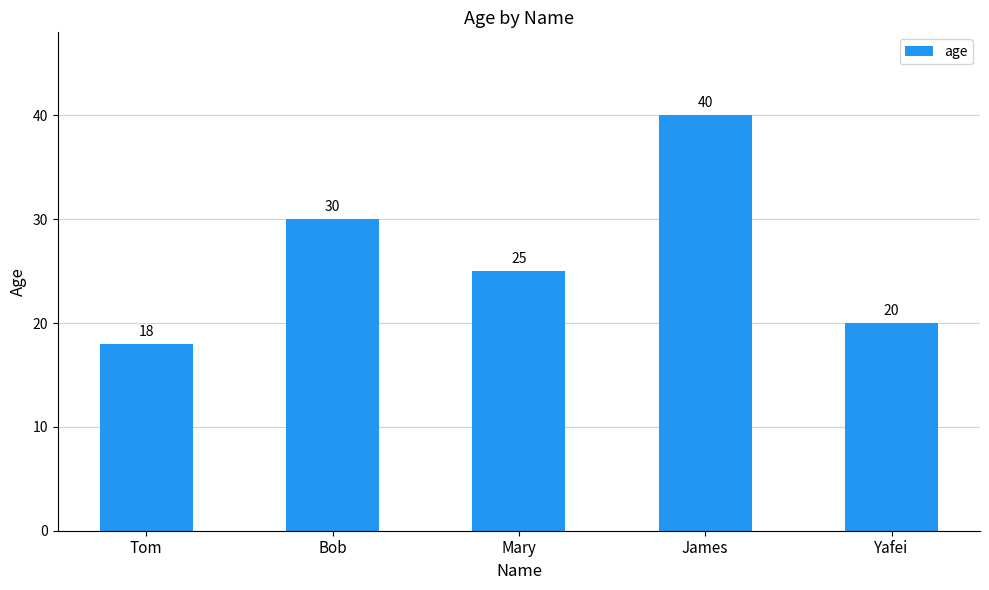

How many data points are less than 25?

2